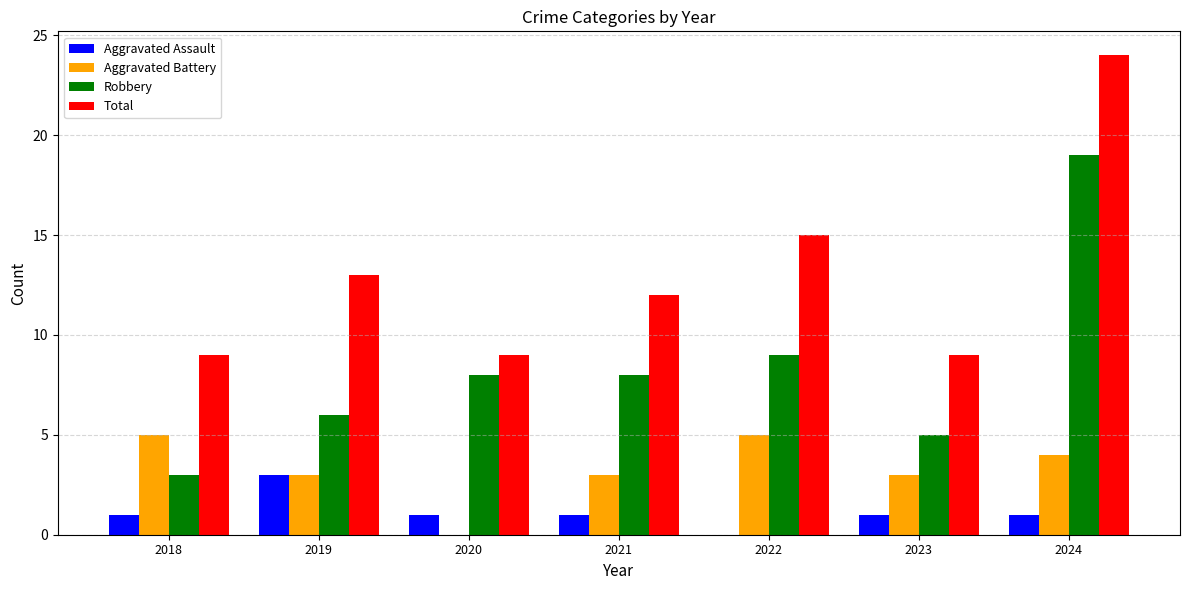

What is the sum of all Aggravated Assault values?

8